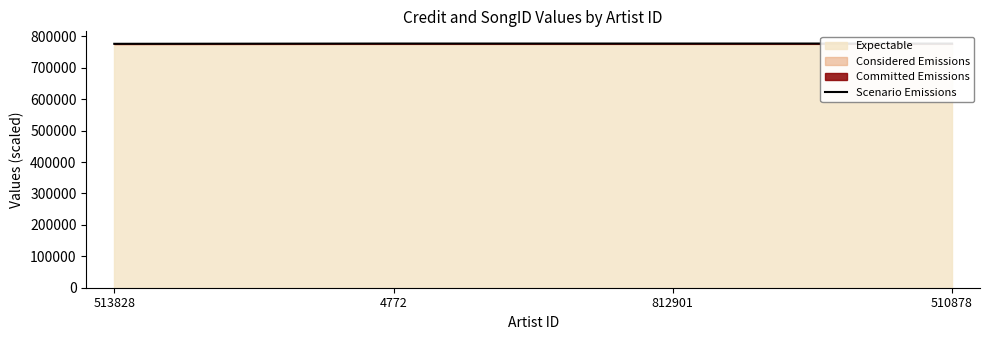

The value at 4772 is 776904.5. True or false?

True